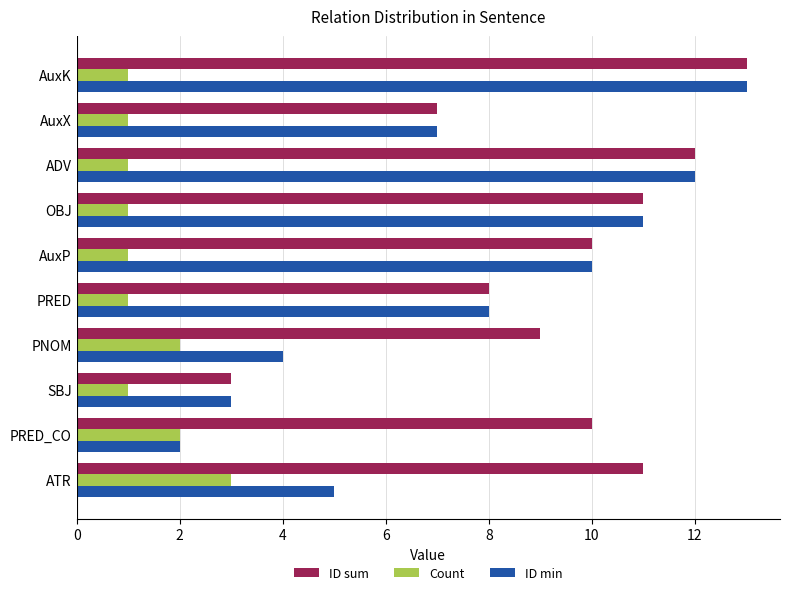

List the series in order of their overall mean, lowest first.

Count, ID min, ID sum